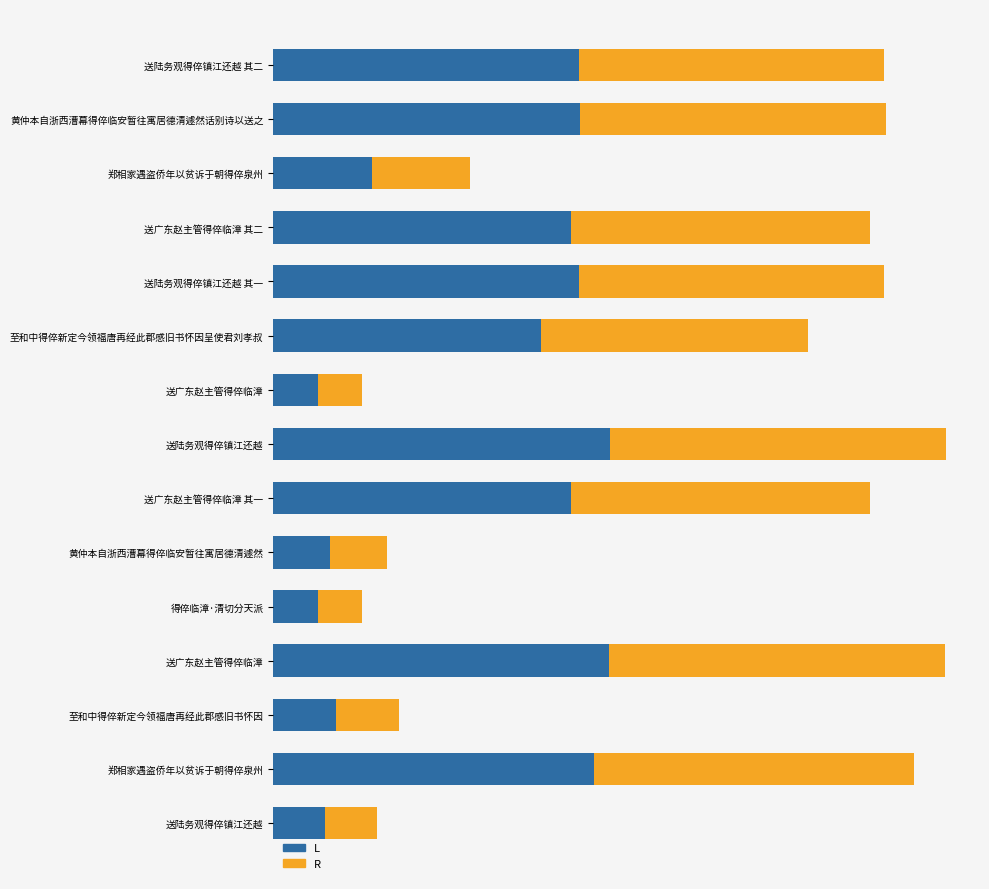

What position from the left is 8?

9